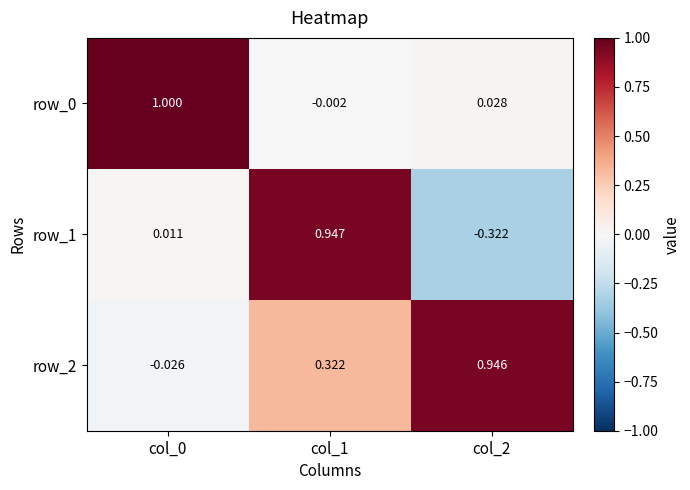

Reading left to right, extract all data points from this chart.

row_0: col_0=1.0	col_1=-0.0	col_2=0.0
row_1: col_0=0.0	col_1=0.9	col_2=-0.3
row_2: col_0=-0.0	col_1=0.3	col_2=0.9